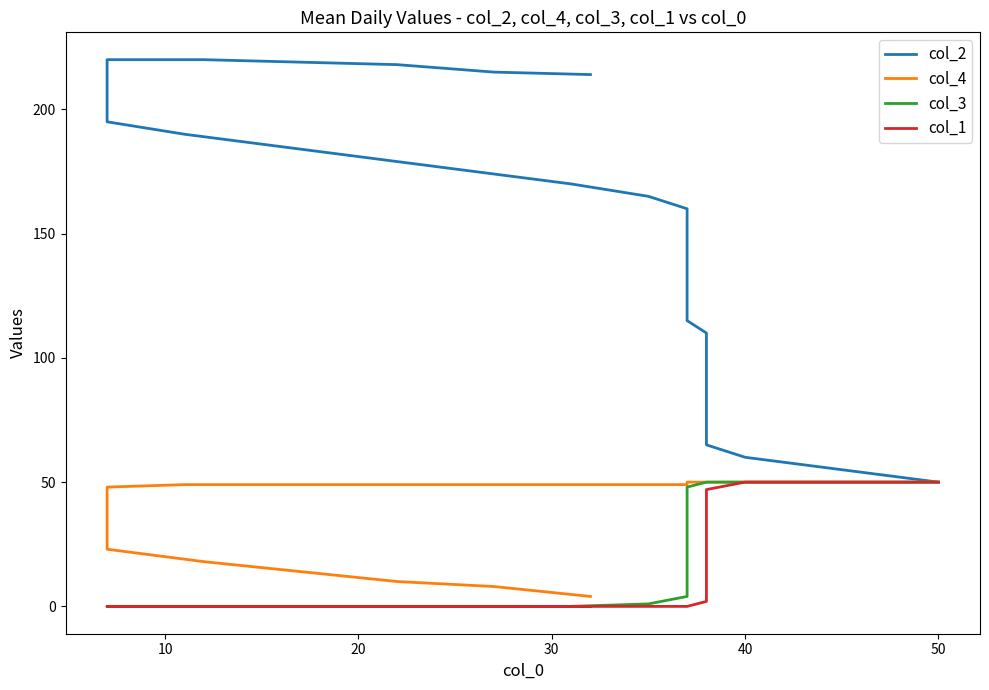

What is the difference between the maximum and second lowest values in the col_3 series?

50